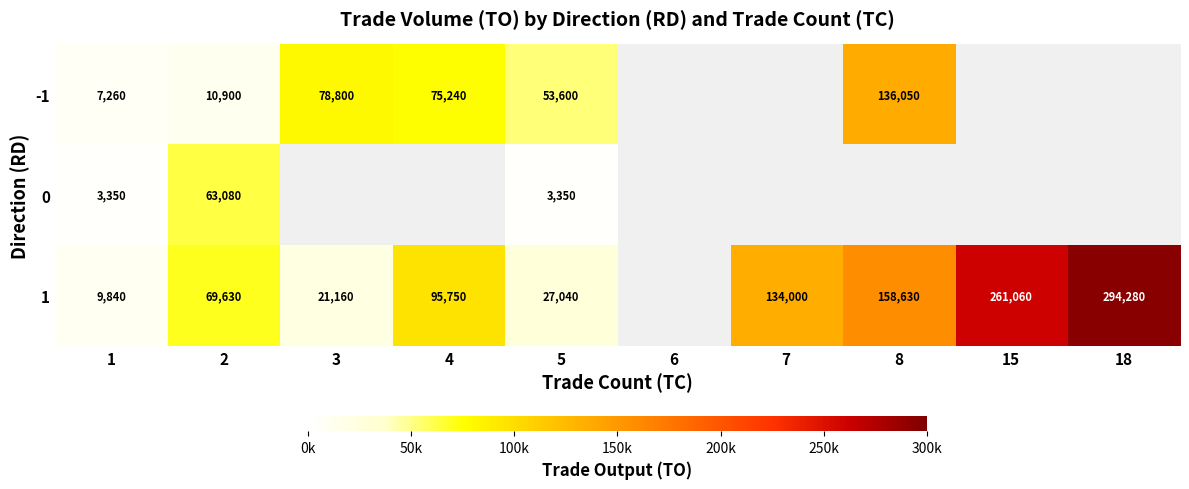

At 2, list the series in order from largest to smallest.

1, 0, -1